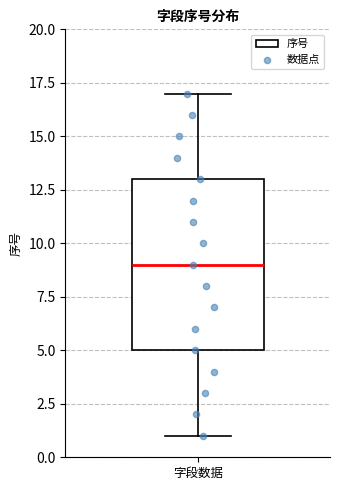

Read this box plot against the y-axis: the position of the median line, the range covered by the box, and the ends of both whiskers. The values are not printed on the chart, so give them approximately, as read against the axis.

median 9, box 5 to 13, whiskers 1 to 17